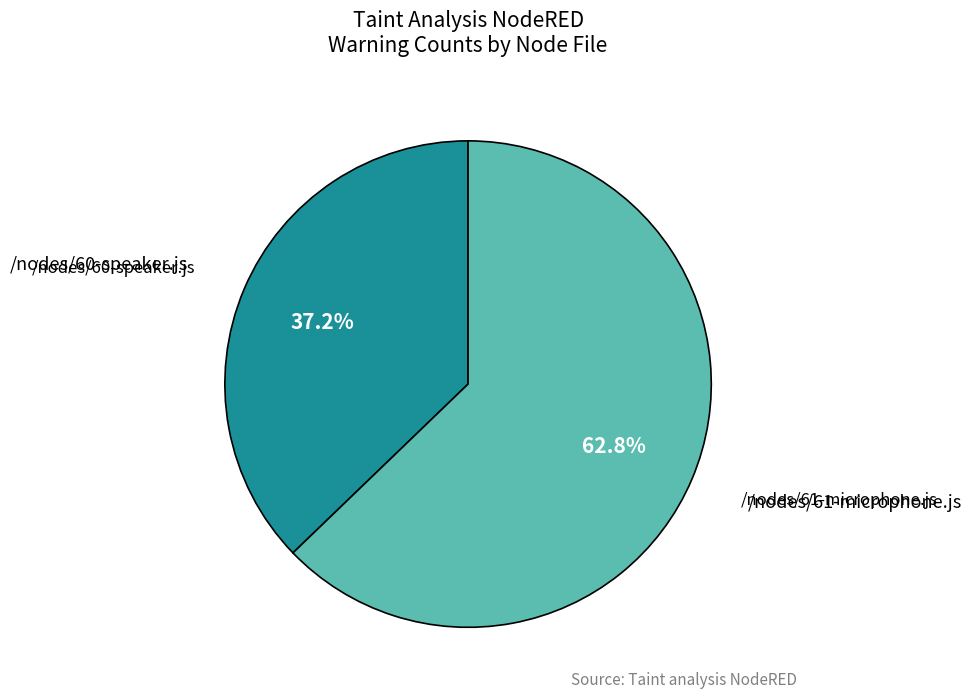

Does any single category account for the majority?

Yes